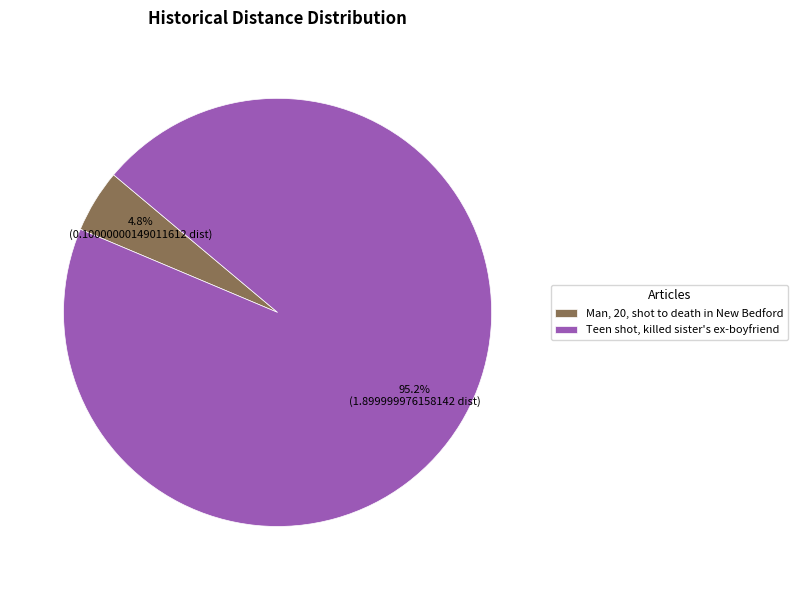

Combined, what portion of the pie is Teen shot, killed sister's ex-boyfriend and Man, 20, shot to death in New Bedford?

100.0%